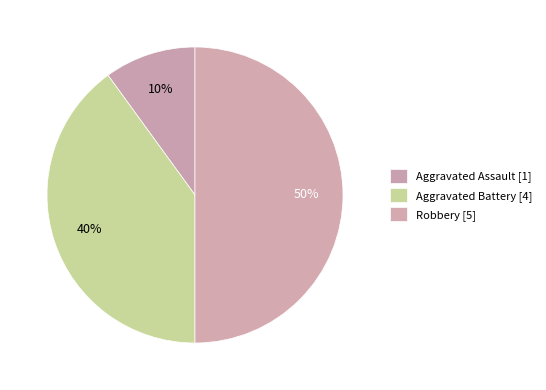

Which has a higher value, Aggravated Assault or Robbery?

Robbery